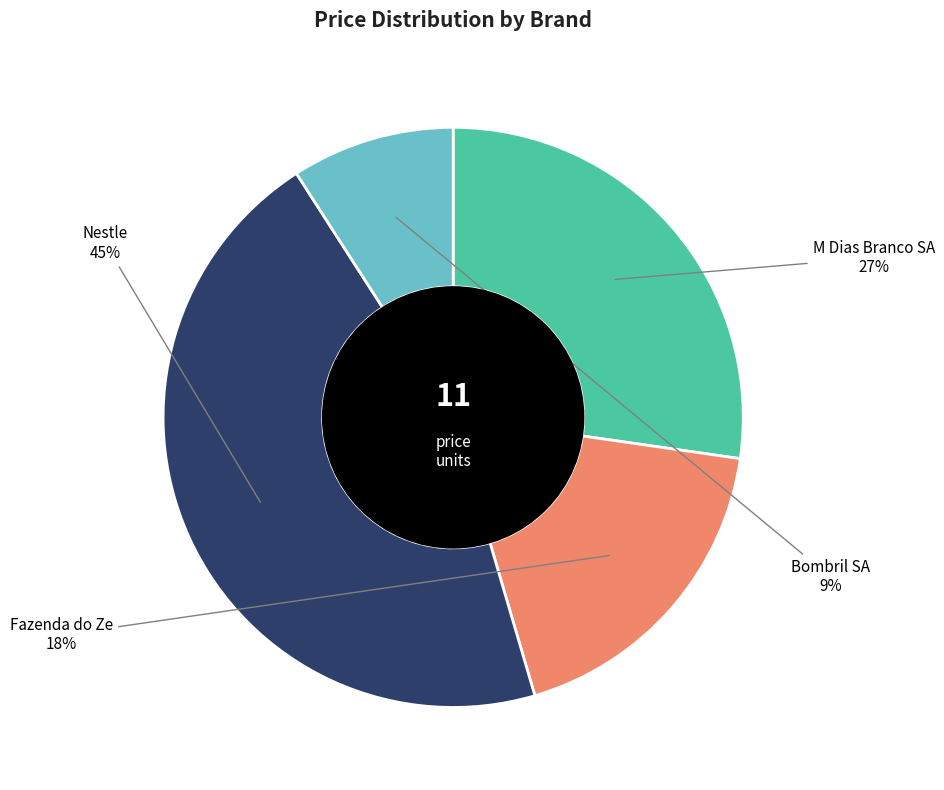

To the nearest percent, what is the average slice percentage?

25%